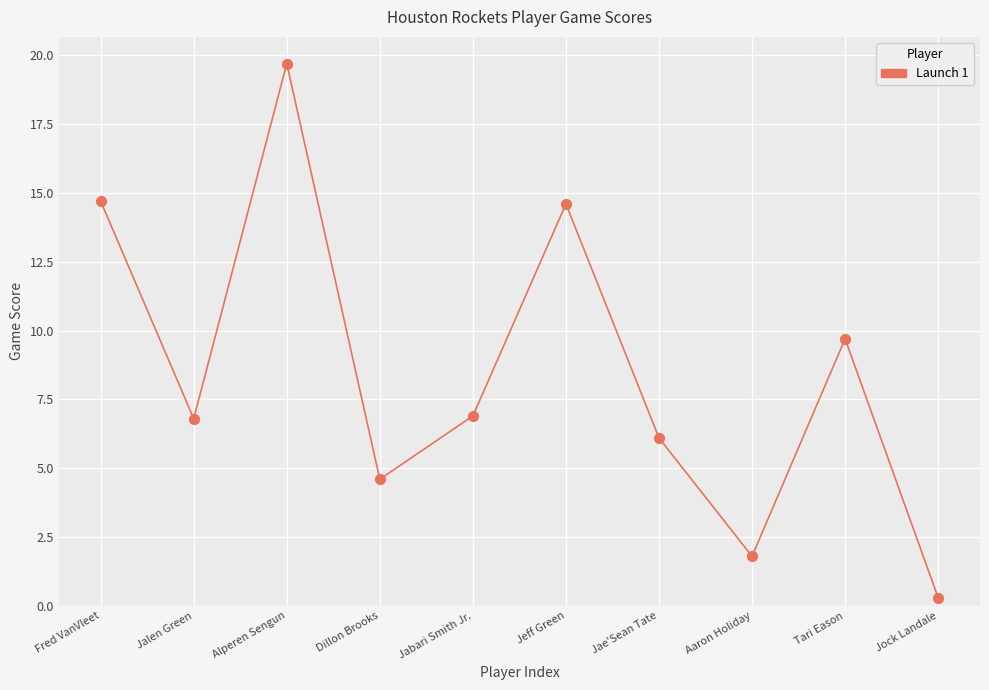

What is the average Y value?

8.5